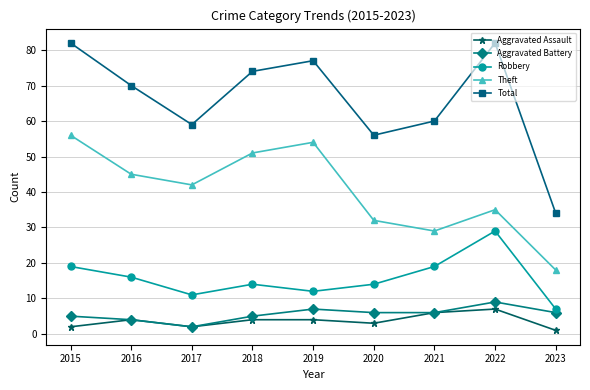

Is it true that Aggravated Battery equals 5 at 2015?

True